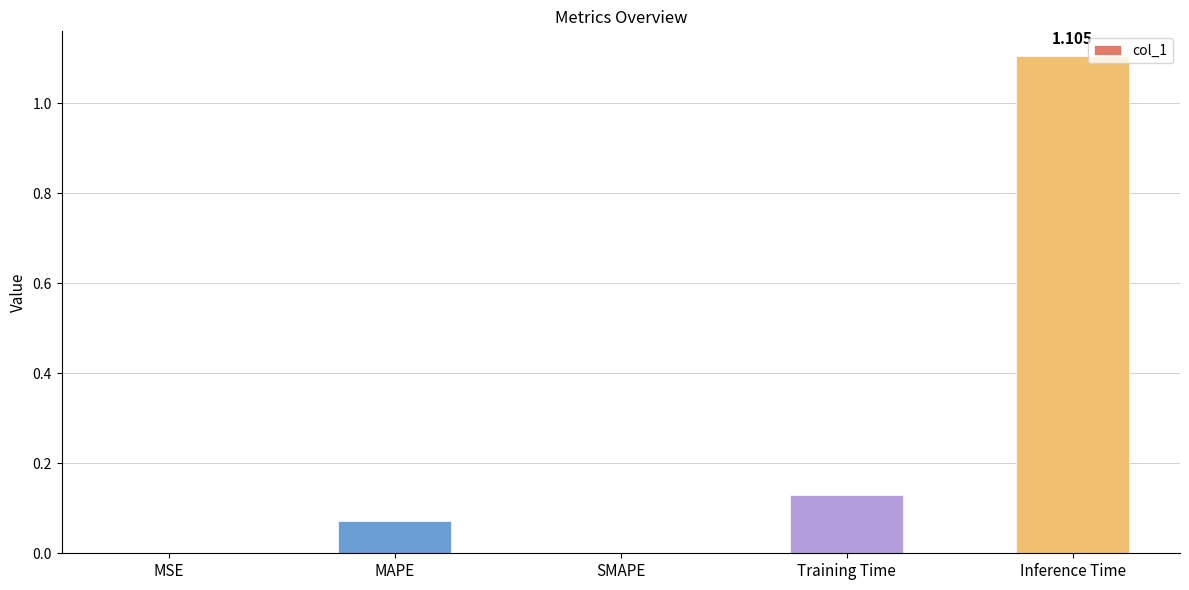

Between MSE and MAPE, which is larger?

MAPE